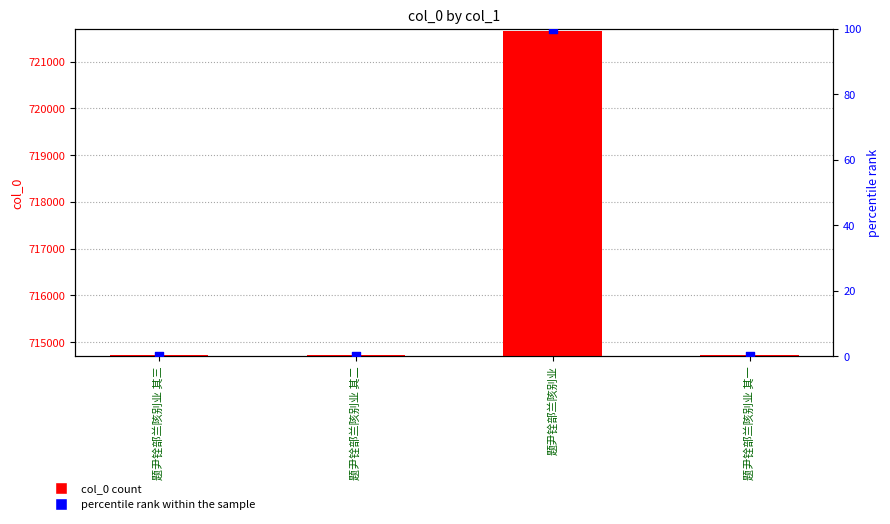

At how many categories does at least one series exceed 84002?

4